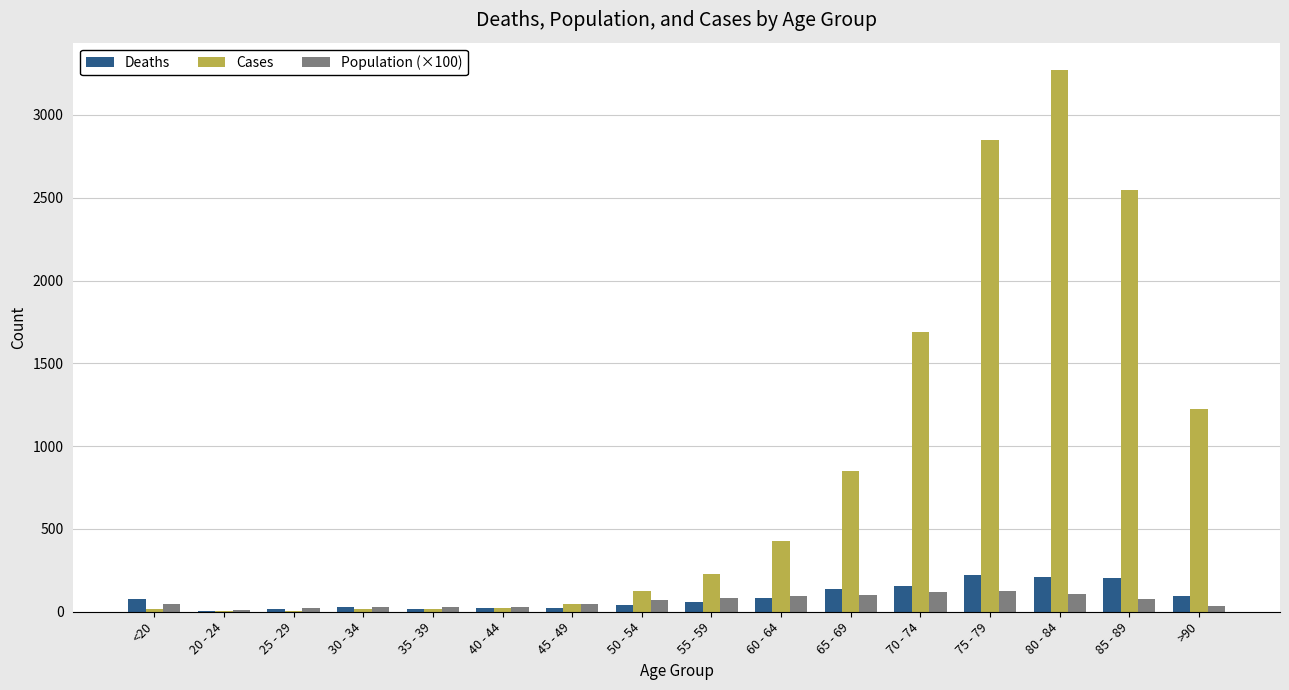

Which series has the largest total across all categories?

Cases